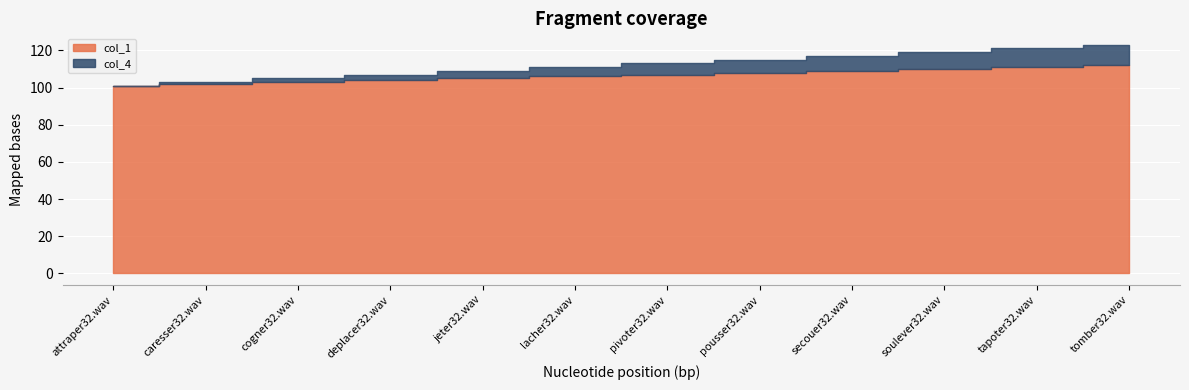

True or false: col_1 and col_4 cross at least once.

False